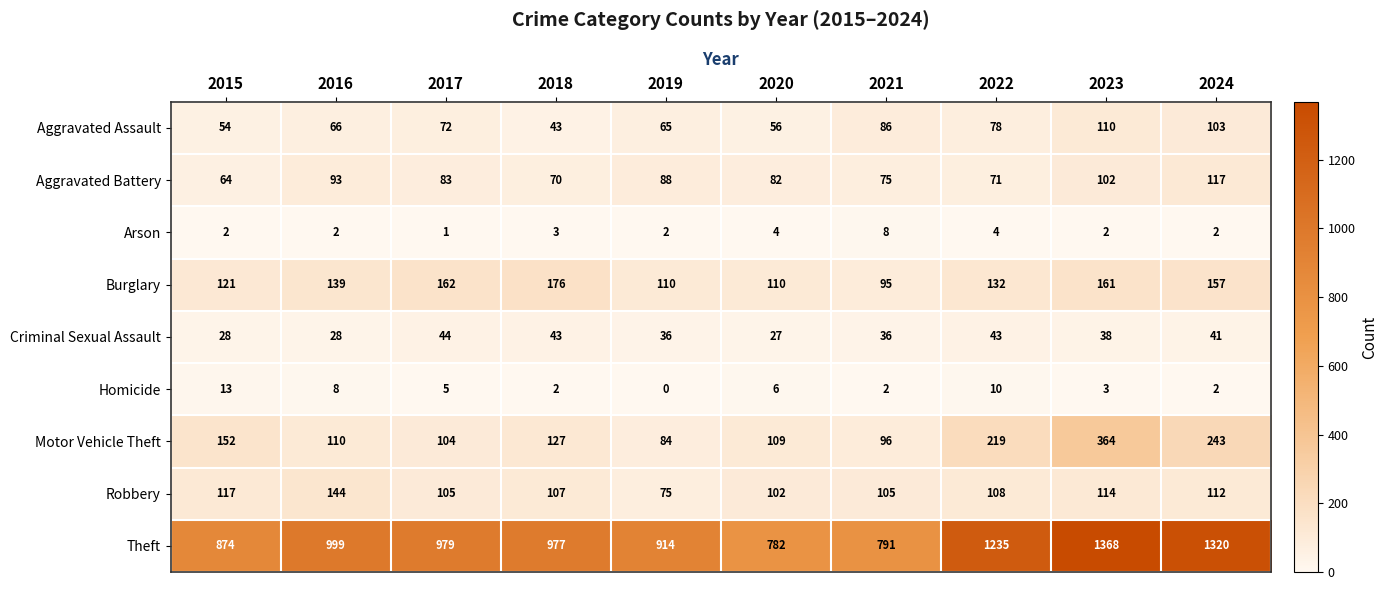

What is the sum of all Burglary values?

1363